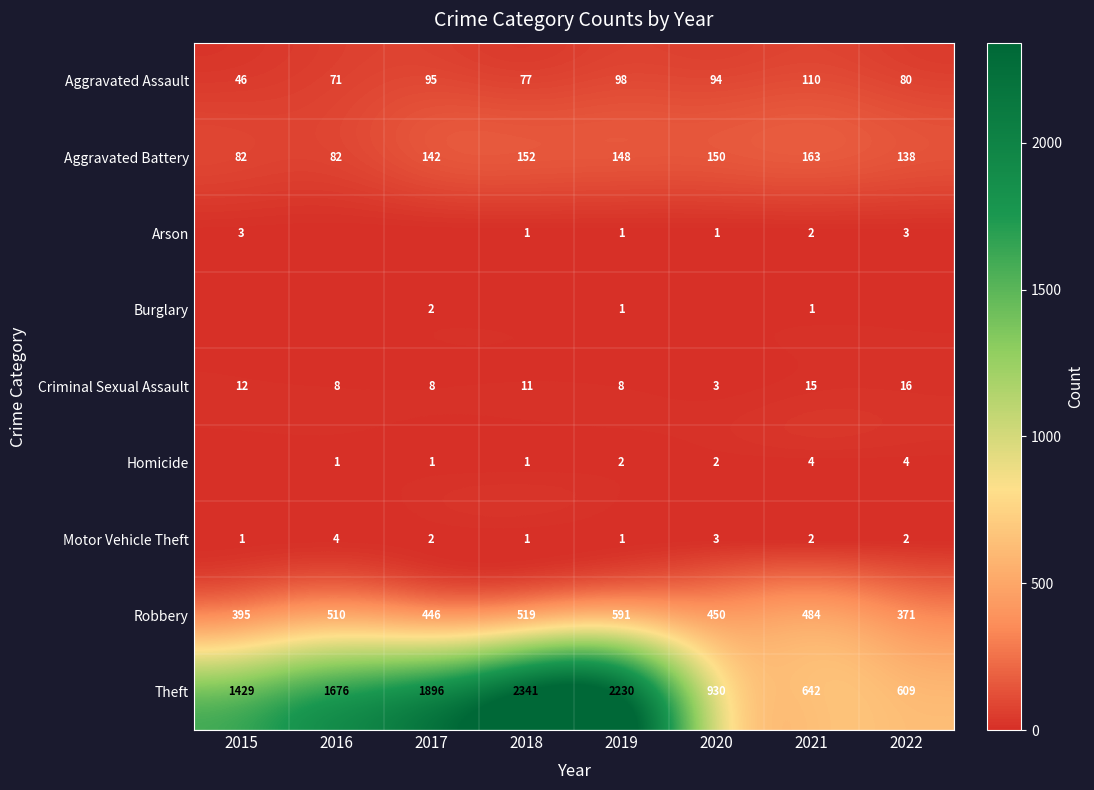

Is the value of Aggravated Assault at 2019 greater than the value of Motor Vehicle Theft at 2019?

Yes